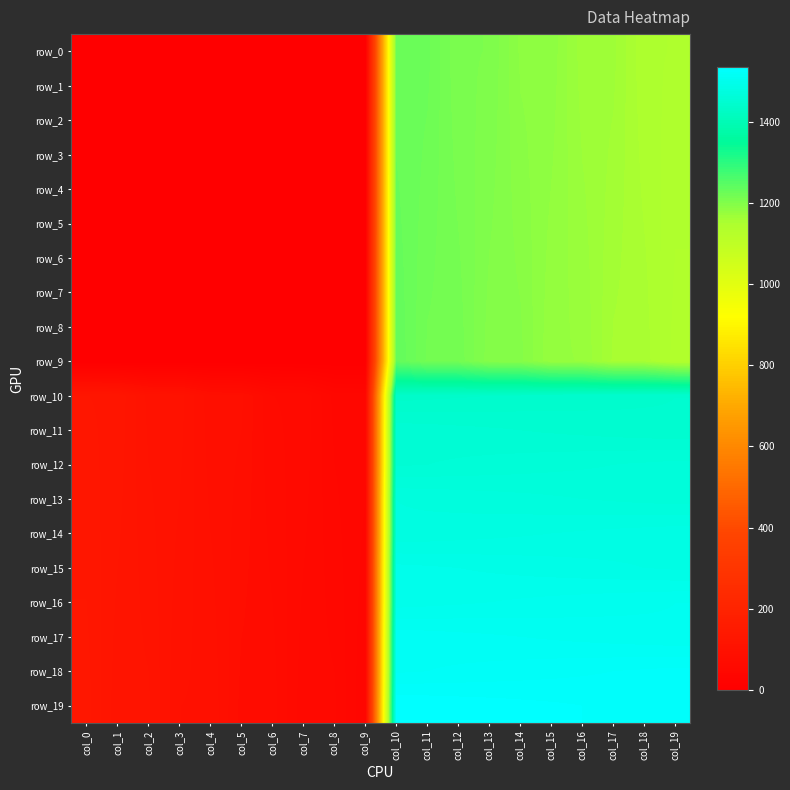

Which series has the largest total across all categories?

row_19